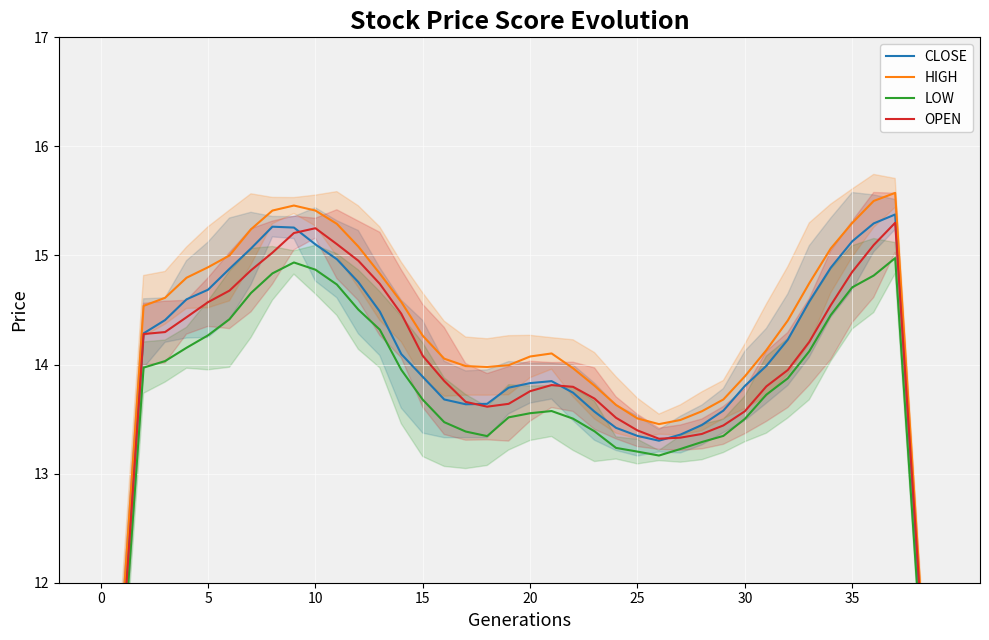

What are all the series names shown in the legend?

CLOSE, HIGH, LOW, OPEN